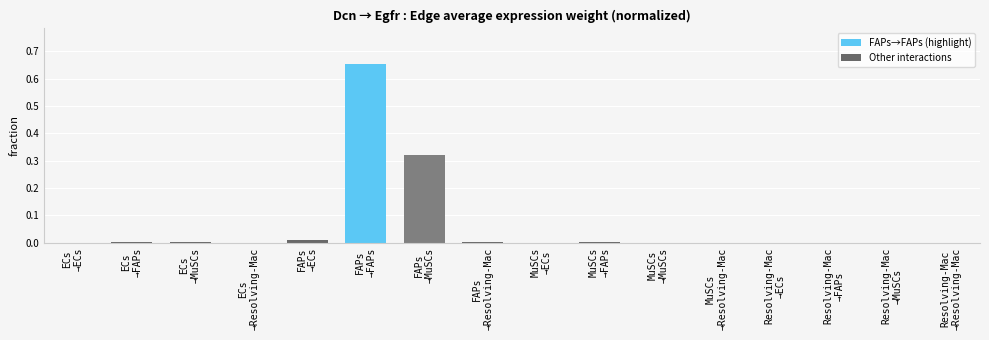

What is the sum of all values?

1.0